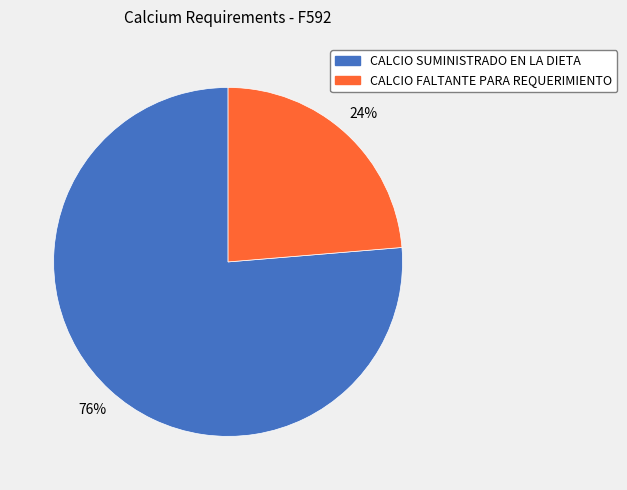

Is the sum of CALCIO FALTANTE PARA REQUERIMIENTO and CALCIO SUMINISTRADO EN LA DIETA greater than half?

Yes